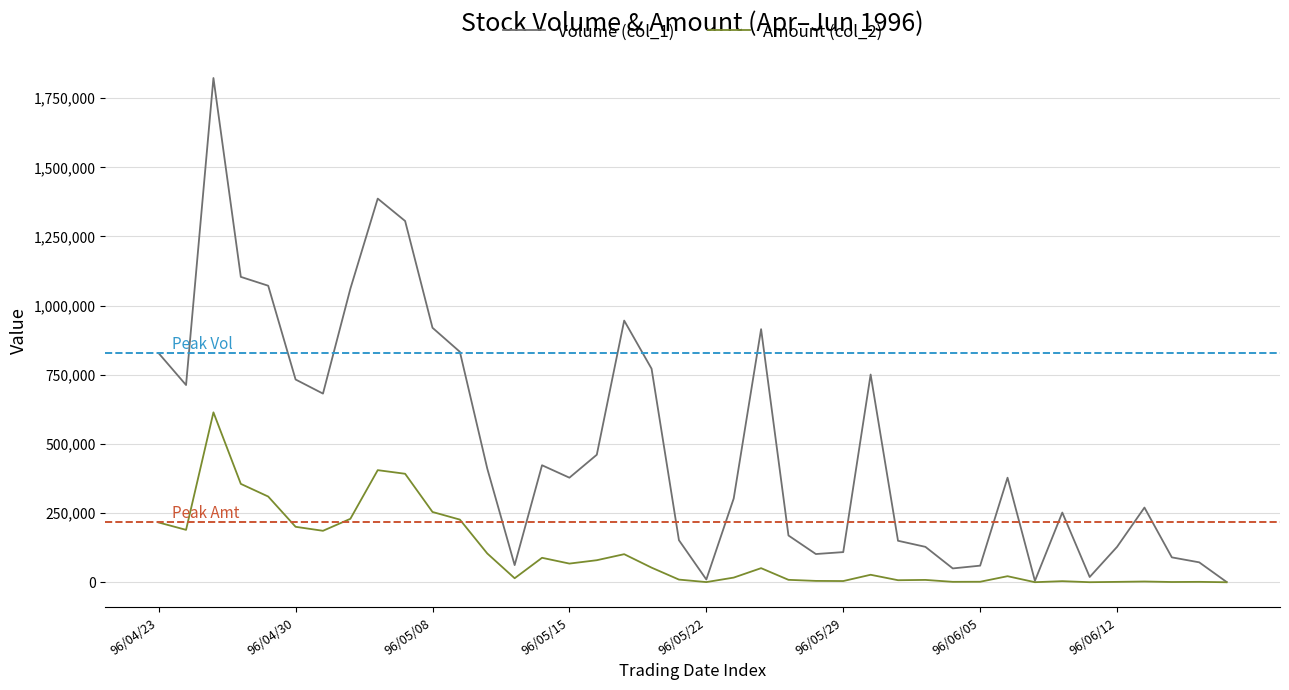

What is the greatest value displayed?

1823000